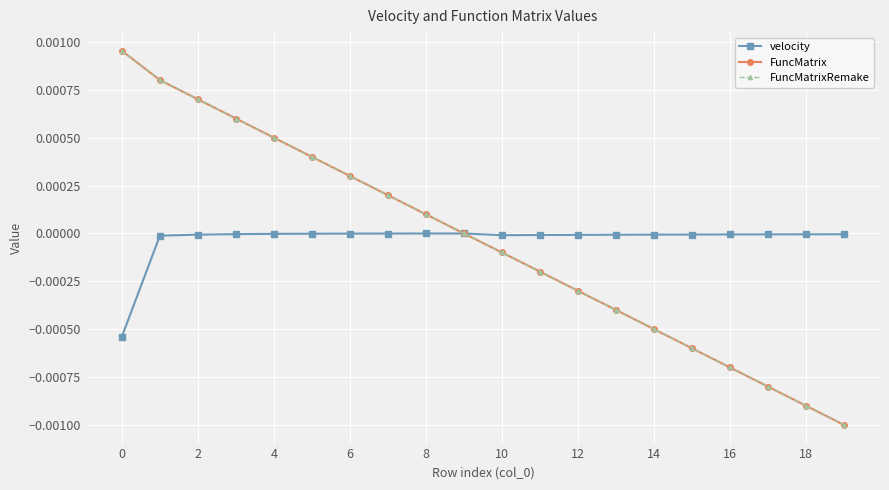

Does the chart have visible grid lines?

Yes